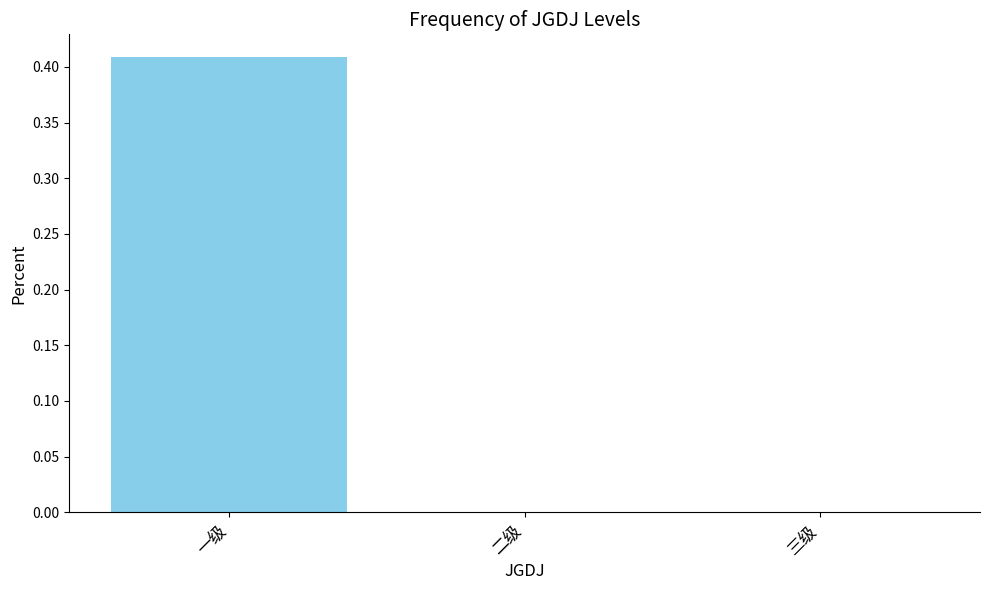

How many data points does each series have?

3